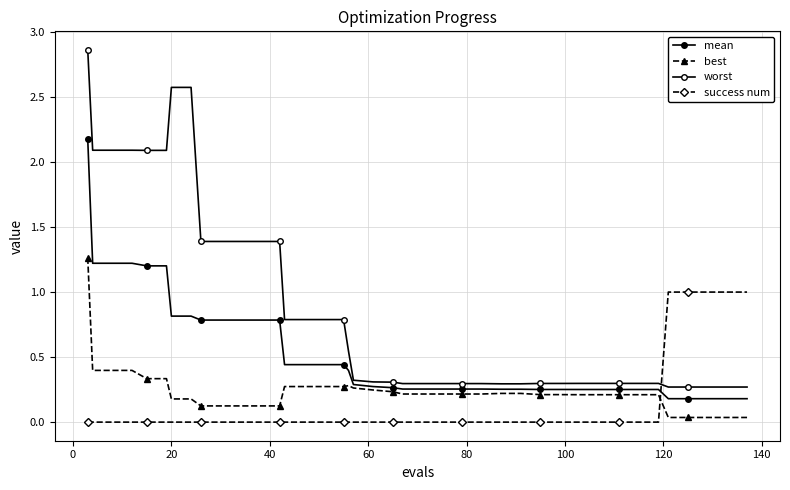

Reading left to right, list all the values displayed in this chart.

mean: 2.2	1.2	1.2	1.2	1.2	1.2	0.8	0.8	0.8	0.8	0.8	0.8	0.8	0.4	0.4	0.4	0.4	0.4	0.3	0.3	0.3	0.3	0.3	0.3	0.3	0.3	0.3	0.3	0.3	0.3	0.3	0.3	0.3	0.3	0.3	0.2	0.2	0.2	0.2	0.2
best: 1.3	0.4	0.4	0.4	0.3	0.3	0.2	0.2	0.1	0.1	0.1	0.1	0.1	0.3	0.3	0.3	0.3	0.3	0.3	0.2	0.2	0.2	0.2	0.2	0.2	0.2	0.2	0.2	0.2	0.2	0.2	0.2	0.2	0.2	0.2	0.0	0.0	0.0	0.0	0.0
worst: 2.9	2.1	2.1	2.1	2.1	2.1	2.6	2.6	1.4	1.4	1.4	1.4	1.4	0.8	0.8	0.8	0.8	0.5	0.3	0.3	0.3	0.3	0.3	0.3	0.3	0.3	0.3	0.3	0.3	0.3	0.3	0.3	0.3	0.3	0.3	0.3	0.3	0.3	0.3	0.3
success num: 0.0	0.0	0.0	0.0	0.0	0.0	0.0	0.0	0.0	0.0	0.0	0.0	0.0	0.0	0.0	0.0	0.0	0.0	0.0	0.0	0.0	0.0	0.0	0.0	0.0	0.0	0.0	0.0	0.0	0.0	0.0	0.0	0.0	0.0	0.0	1.0	1.0	1.0	1.0	1.0